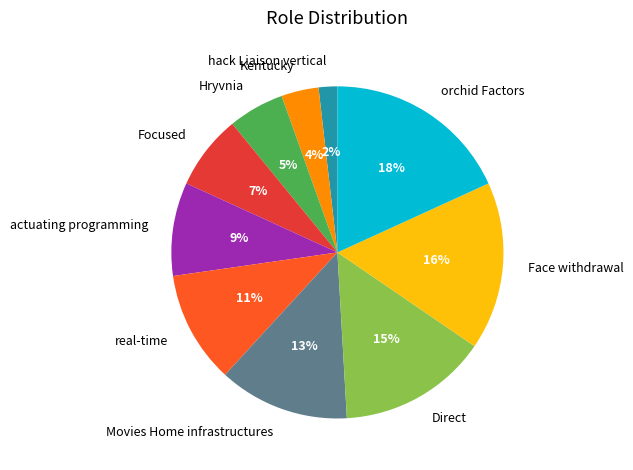

Combined, do orchid Factors and Movies Home infrastructures account for over 50%?

No